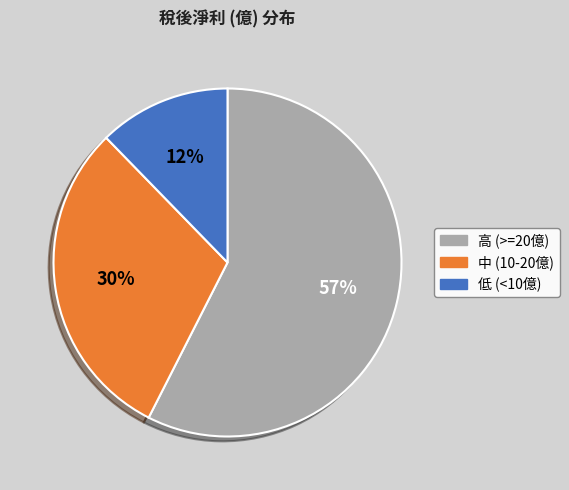

Count the number of slices in the pie.

3